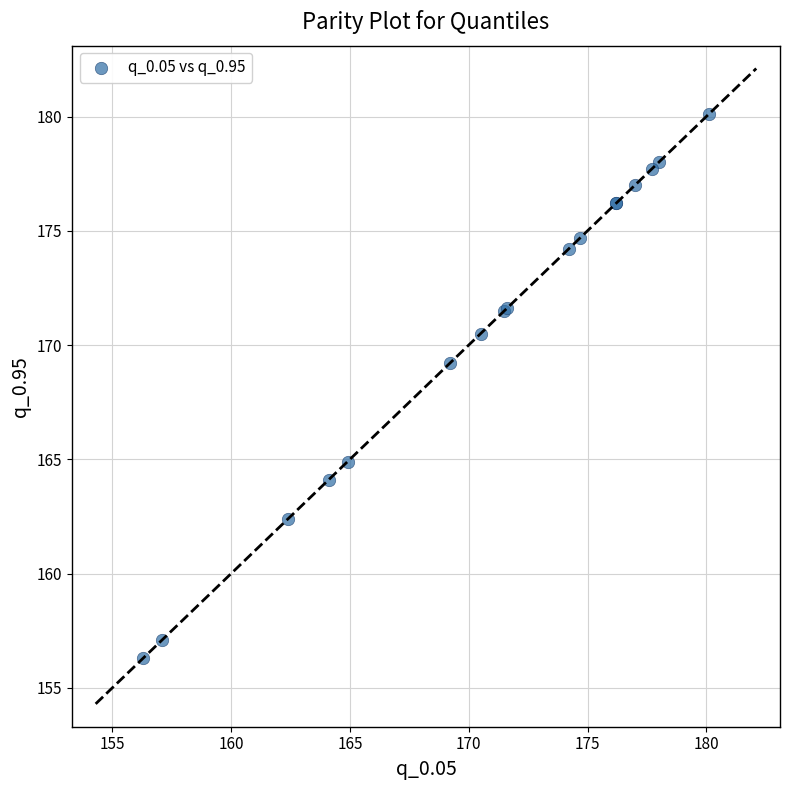

What Y value in the scatter plot is closest to 168?

169.2